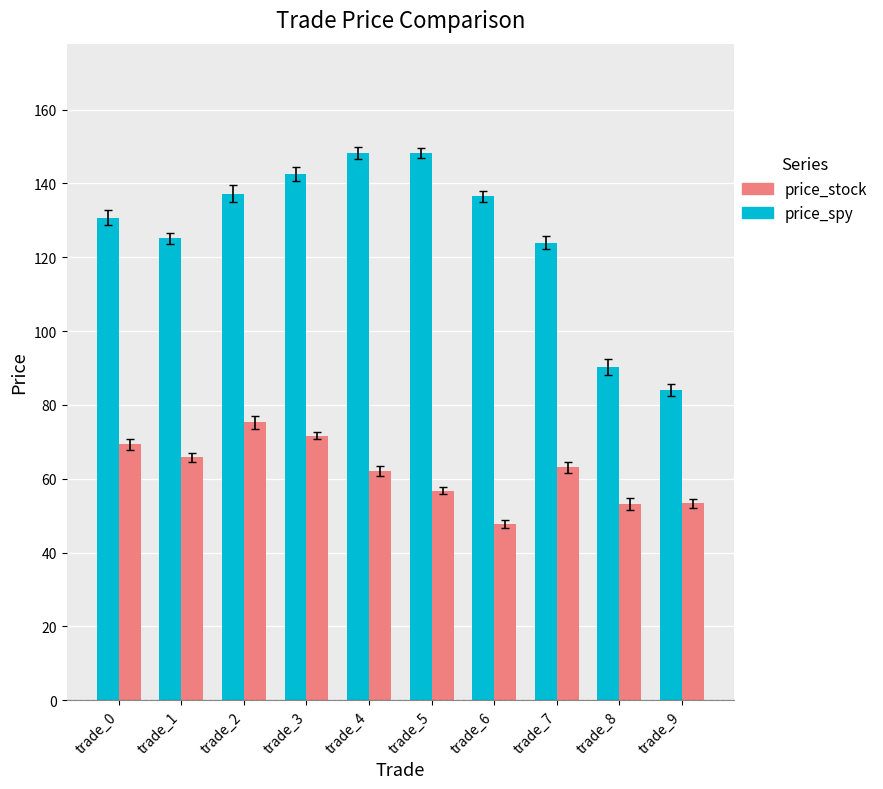

What value does the price_spy series have at trade_8?

90.3